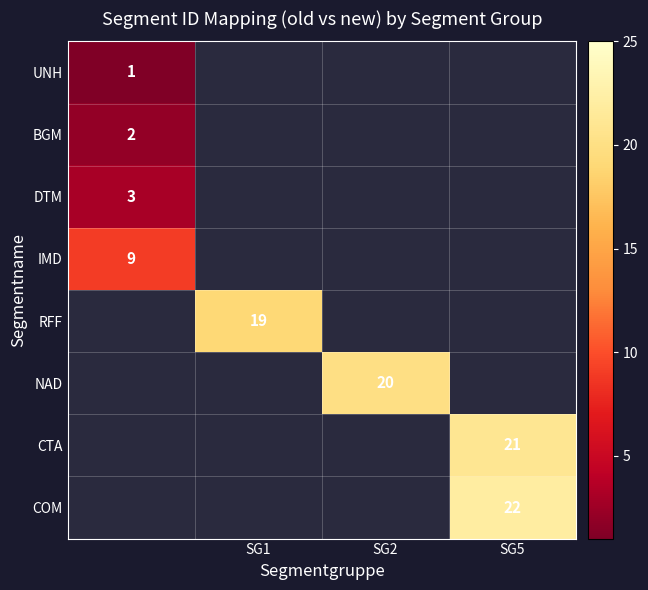

The NAD series shows 10 at SG2. True or false?

False